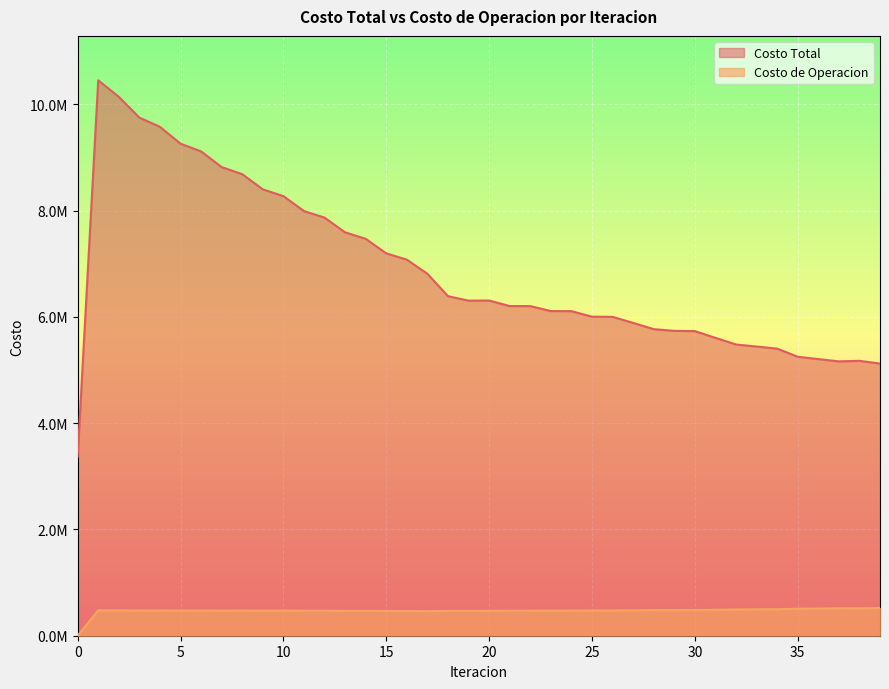

Where is Costo Total nearest to the value 6911134?

17